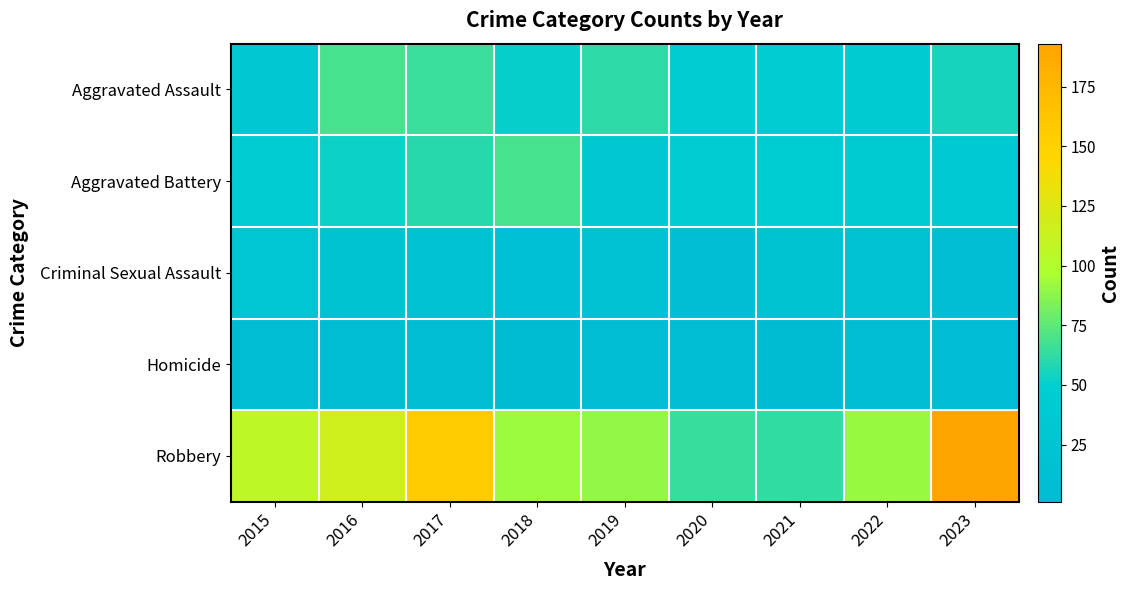

What is the difference between the highest and lowest values at 2017?

152